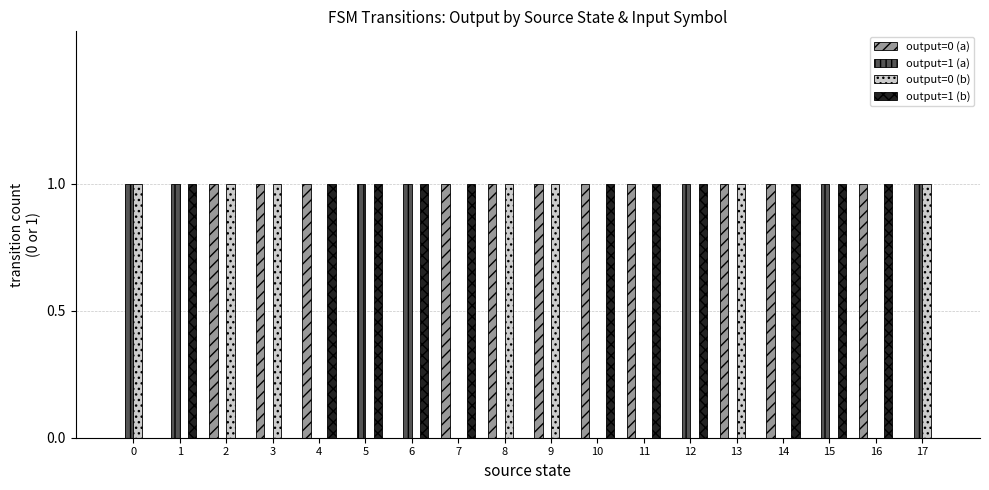

Is the value of output=0 (b) at 5 greater than the value of output=0 (a) at 8?

No